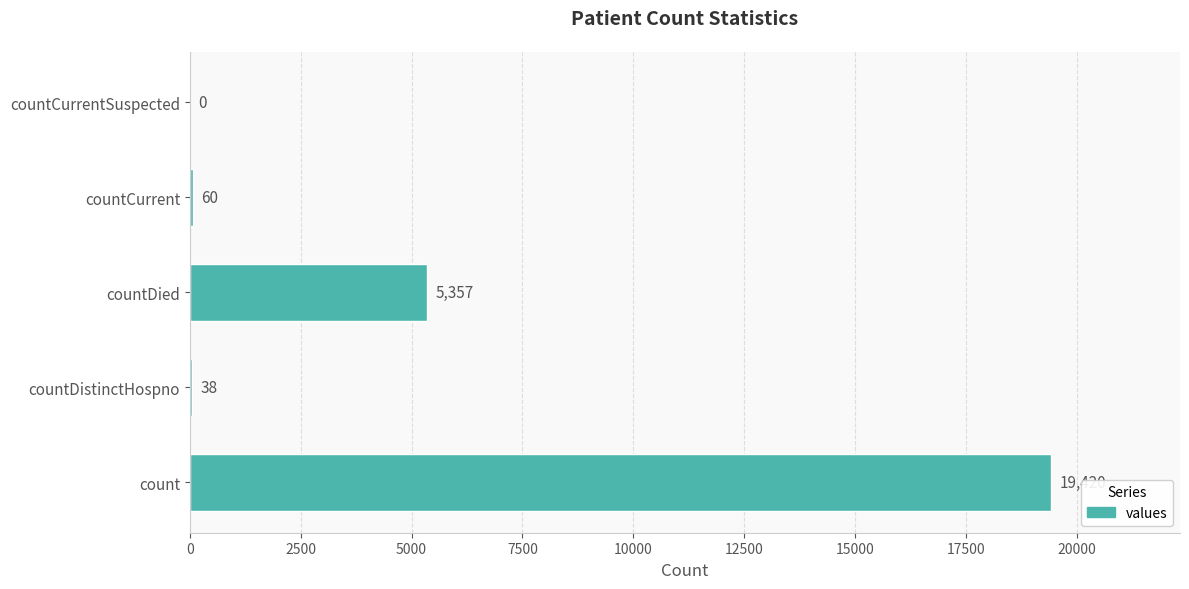

What is the greatest value displayed?

19420